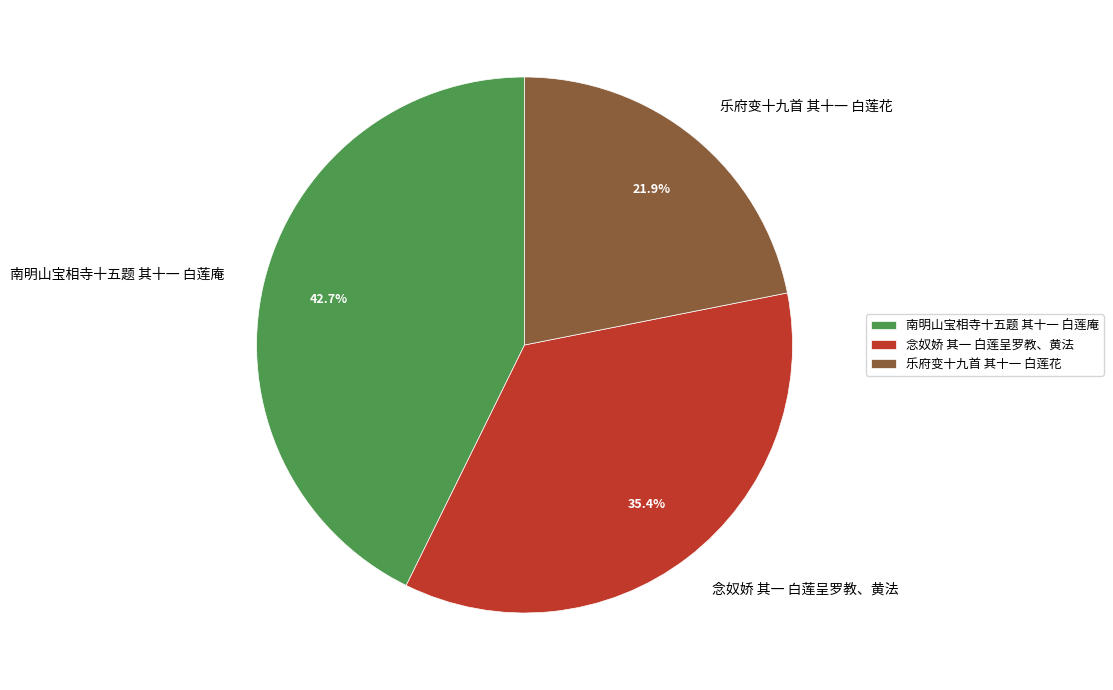

Does 乐府变十九首 其十一 白莲花 represent more than half of the total?

No